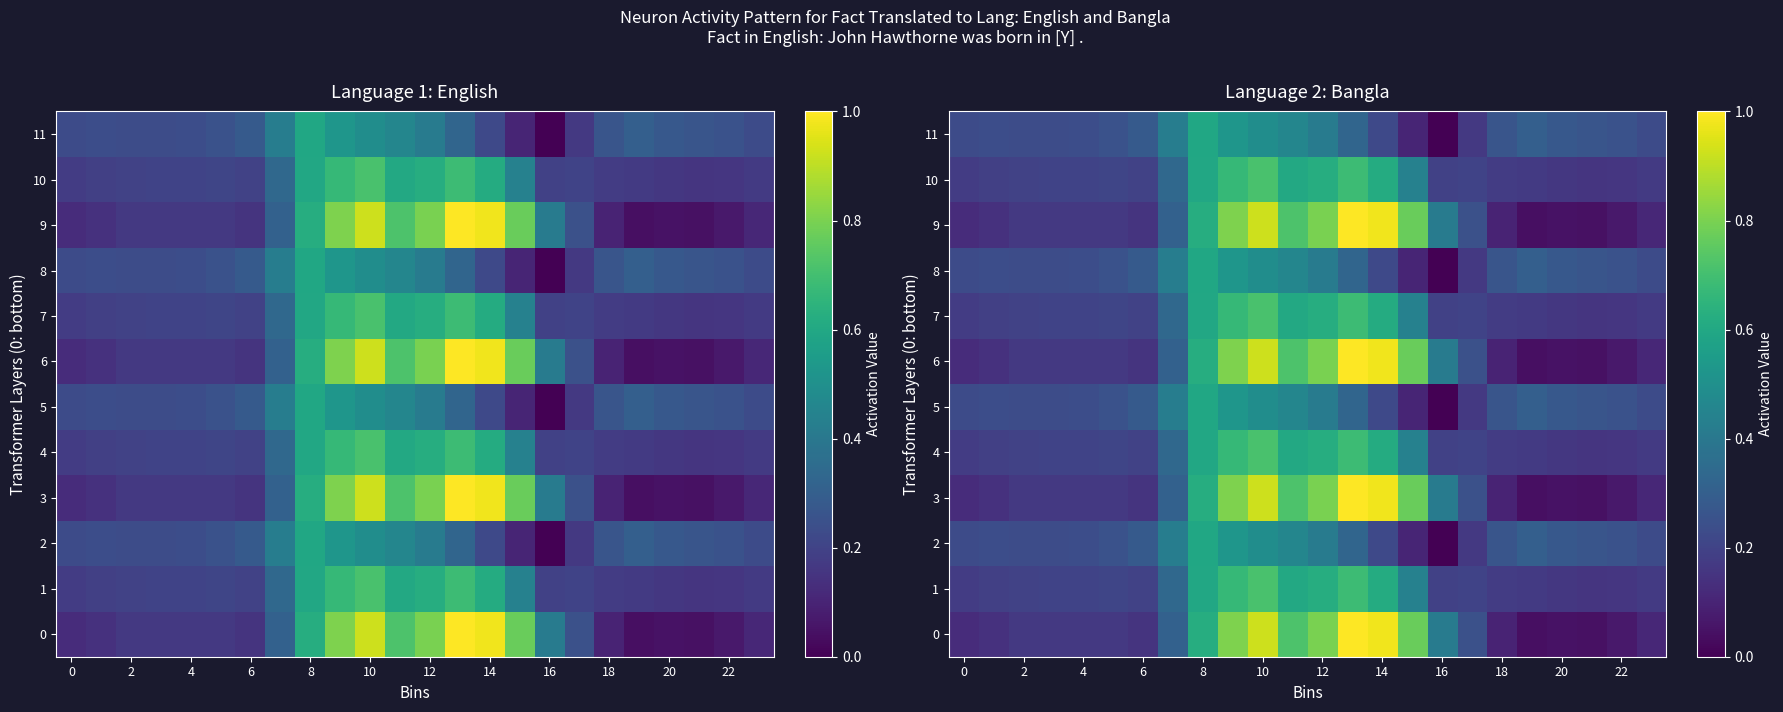

Count the number of data series in this chart.

12